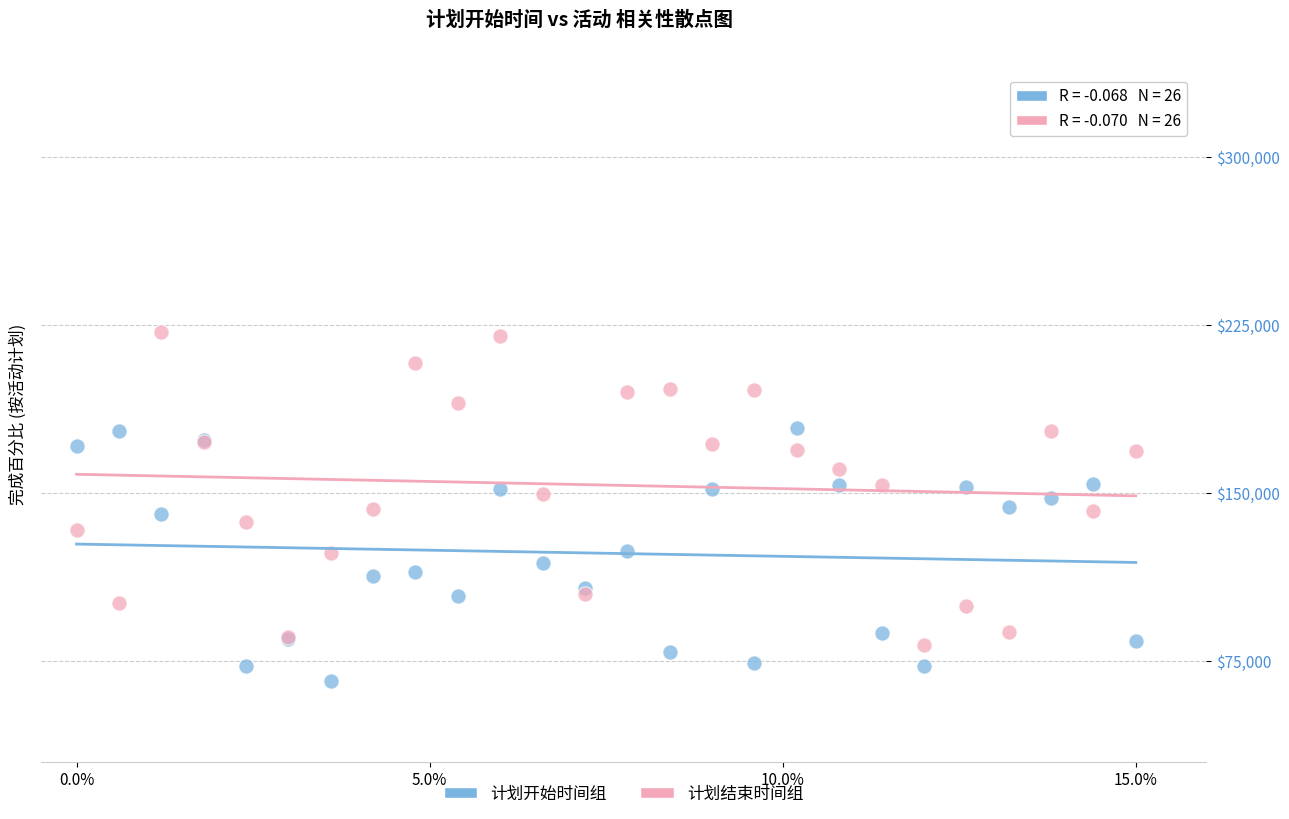

Which series reaches the minimum Y coordinate?

计划开始时间组